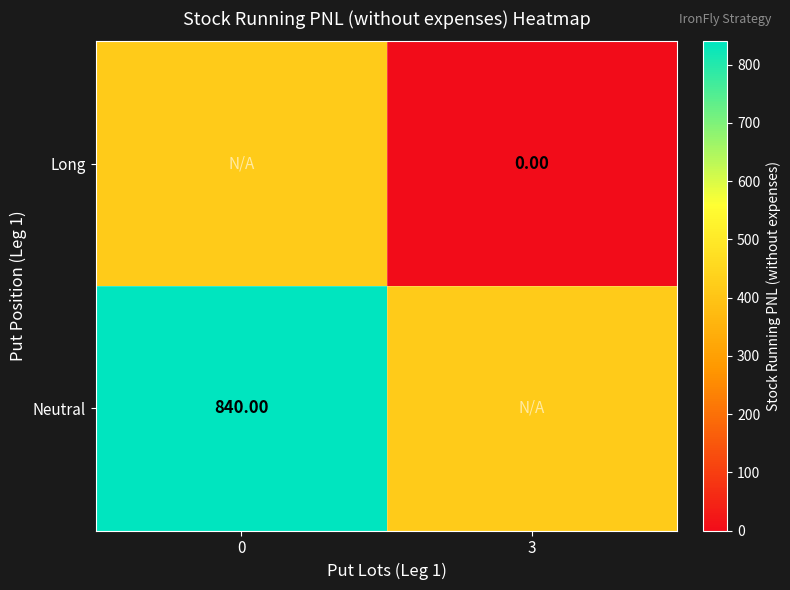

Is the value of Long at 3 greater than the value of Neutral at 0?

No